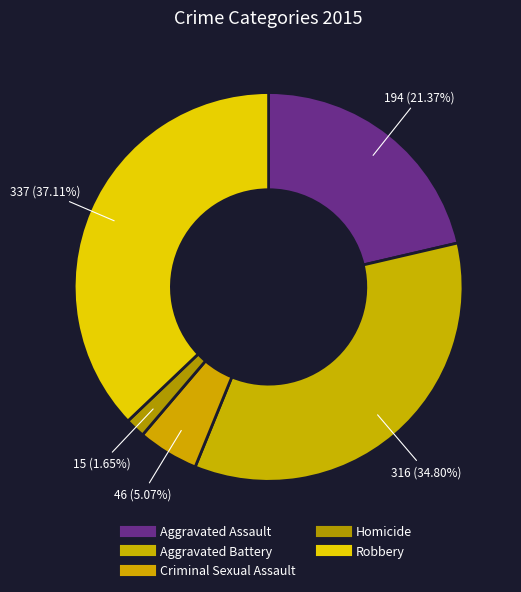

To the nearest percent, what is the average slice percentage?

20%